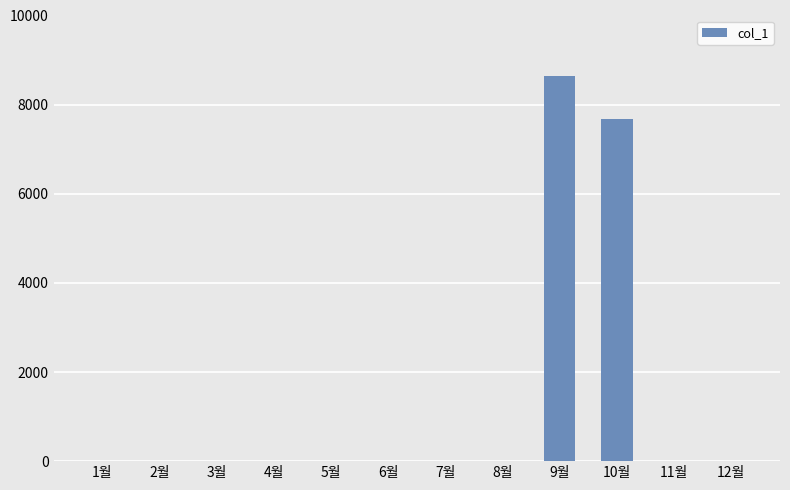

Between 8월 and 9월, which is larger?

9월